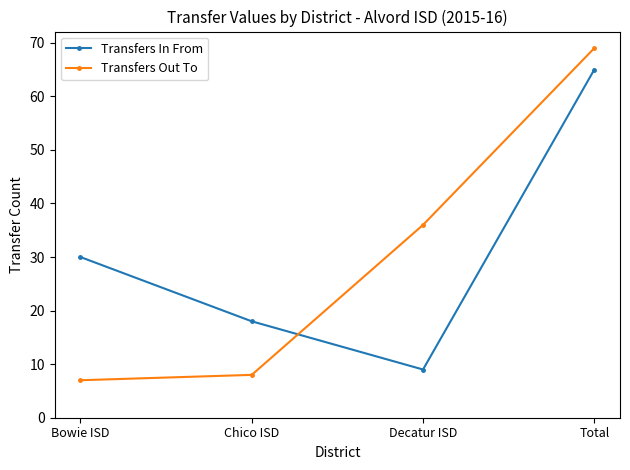

Reading left to right, list all the values displayed in this chart.

Transfers In From: Bowie ISD=30	Chico ISD=18	Decatur ISD=9	Total=65
Transfers Out To: Bowie ISD=7	Chico ISD=8	Decatur ISD=36	Total=69